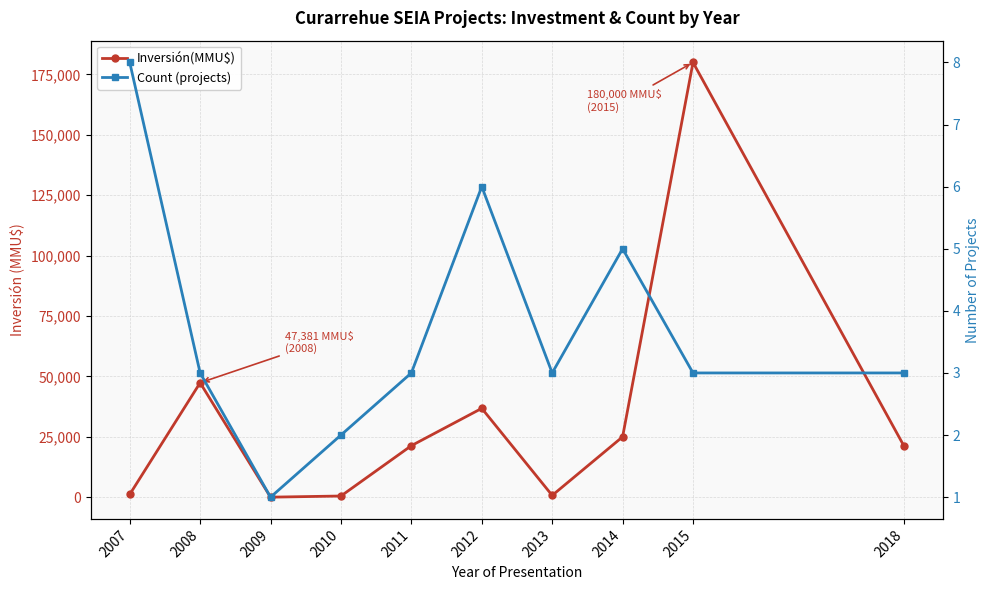

How many interior local valleys does the Count (projects) series have?

2